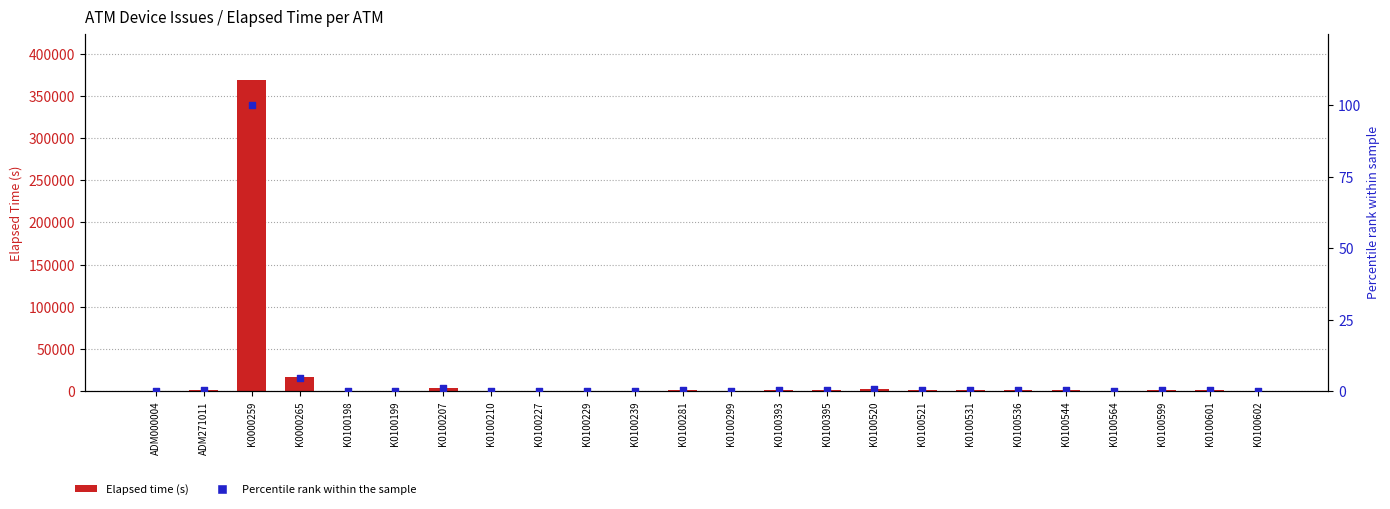

At how many categories does at least one series exceed 244525?

1